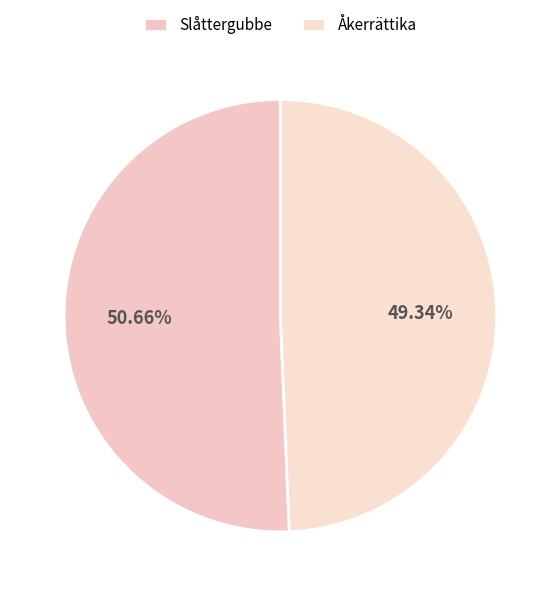

To the nearest percent, what is the average slice percentage?

50%